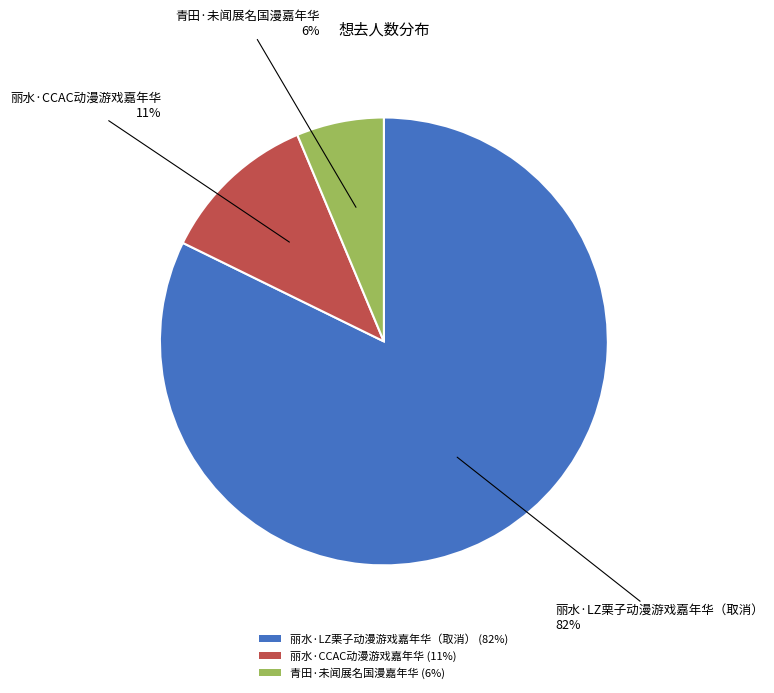

What percentage is the 青田·未闻展名国漫嘉年华 (6%) slice, to the nearest percent?

6%